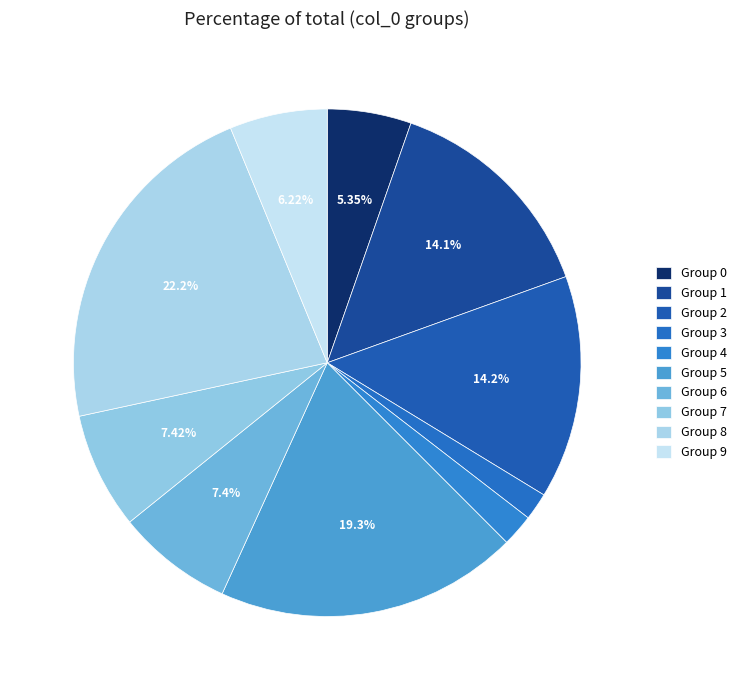

What is the largest slice in the pie chart?

Group 8